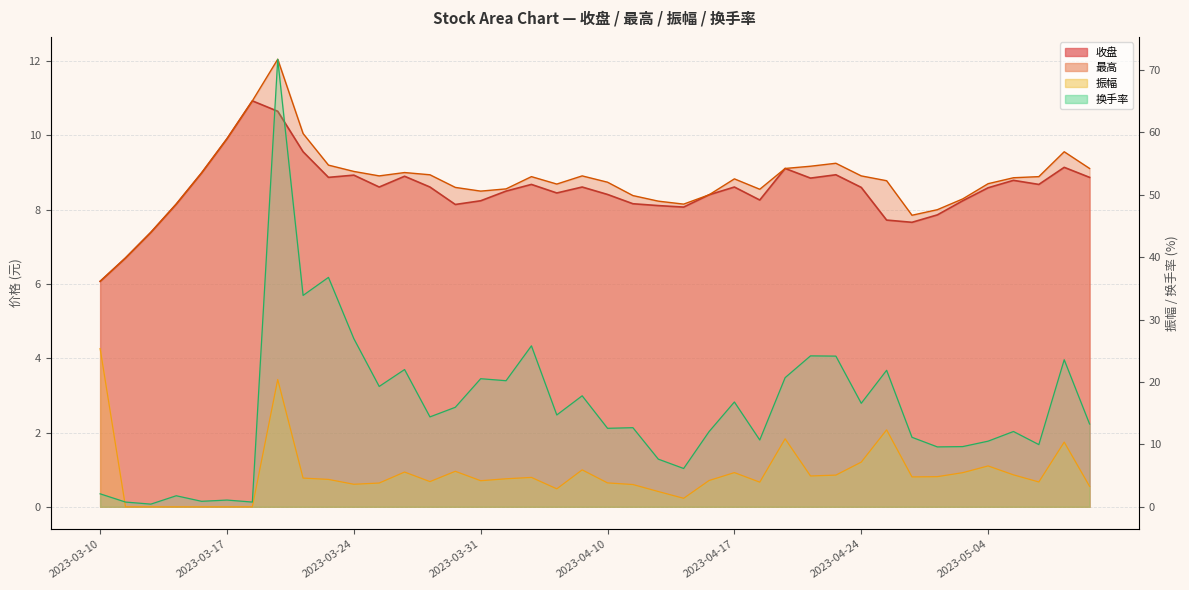

Is the value of 最高 at 2023-04-10 greater than the value of 振幅 at 2023-03-13?

Yes